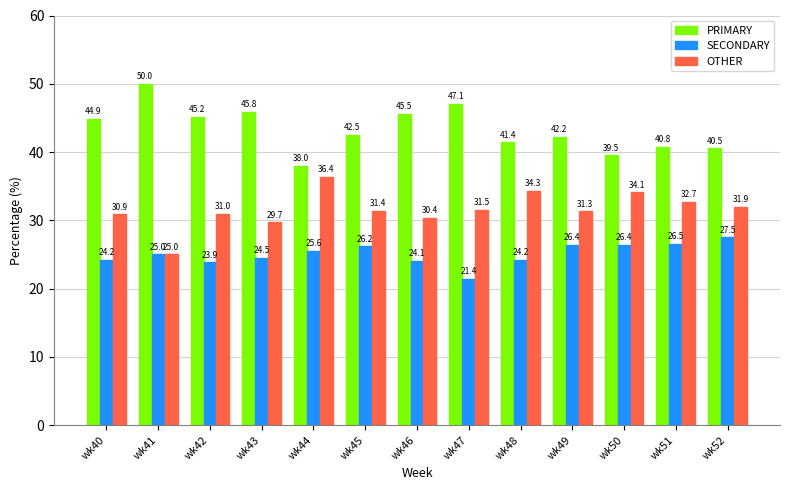

Count the number of data series in this chart.

3